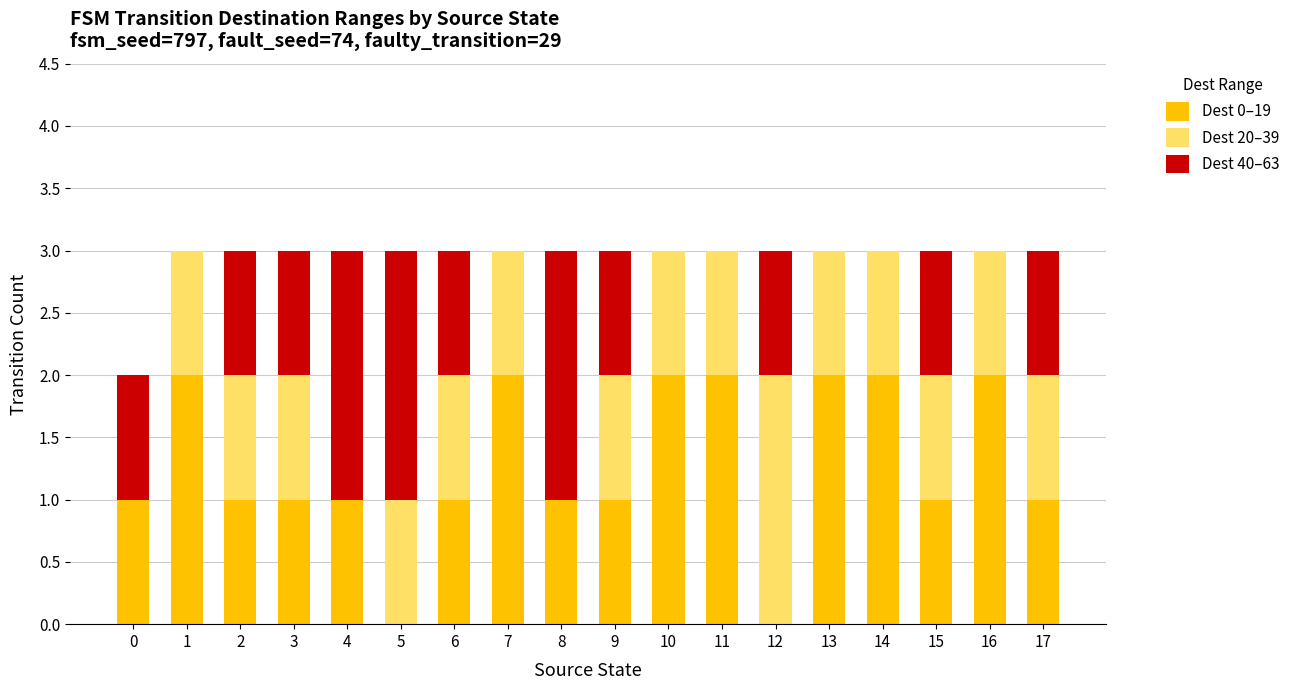

True or false: Dest 0–19 has a value of 1 at 3.

True